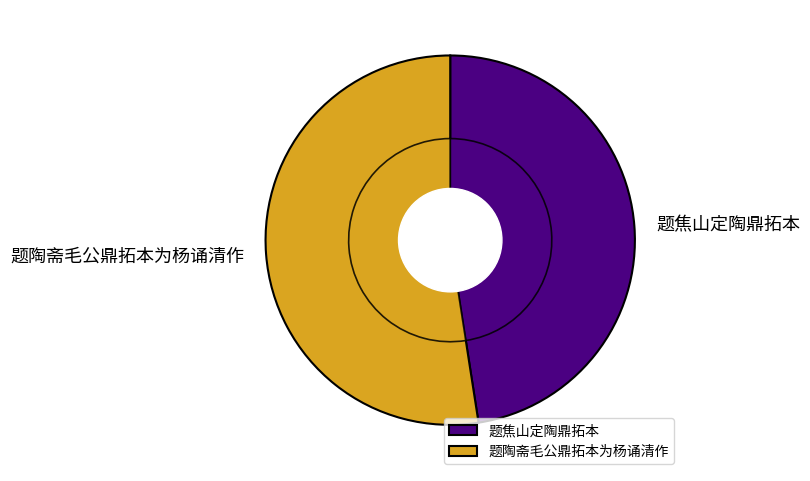

Which category accounts for the majority?

题陶斋毛公鼎拓本为杨诵清作